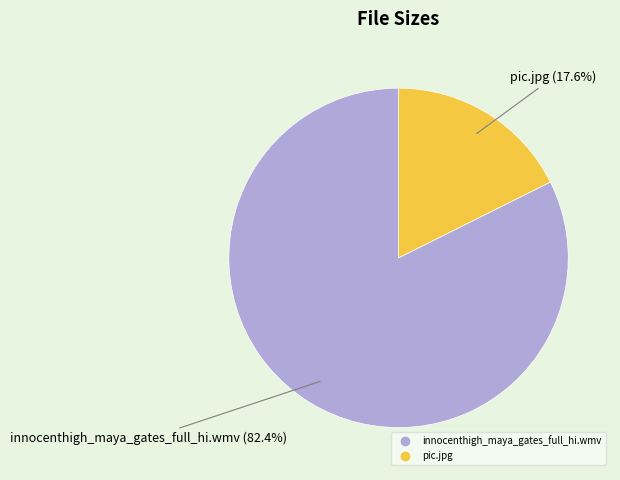

What is the majority slice?

innocenthigh_maya_gates_full_hi.wmv